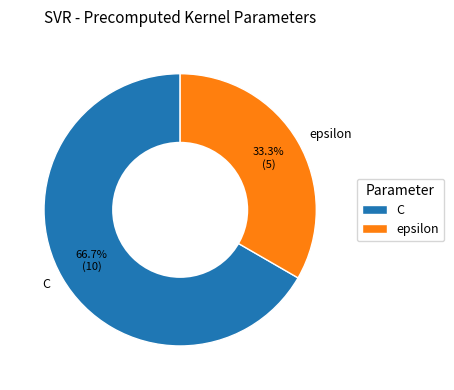

To the nearest percent, what is the difference between the largest and smallest slice percentages?

33%